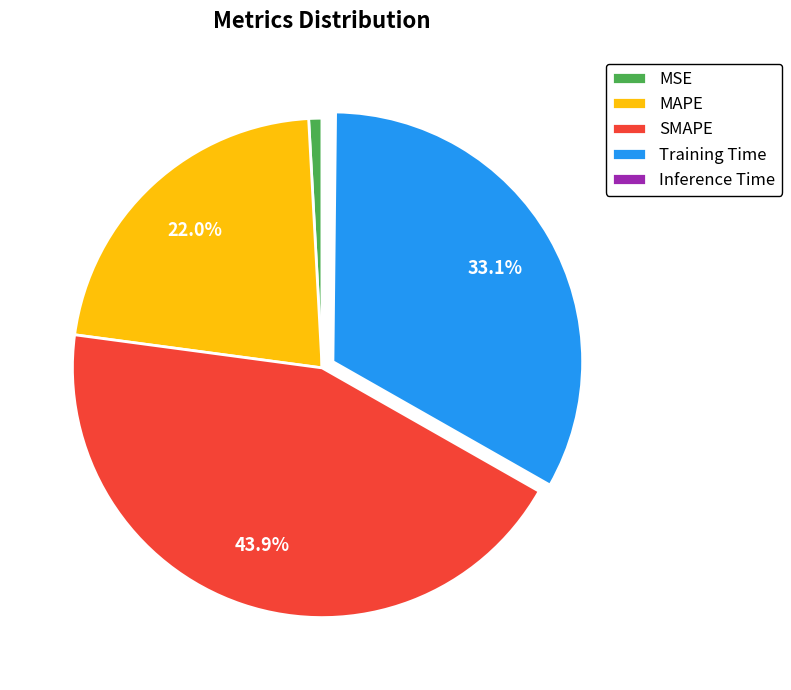

What percentage is the MSE slice, to the nearest percent?

1%